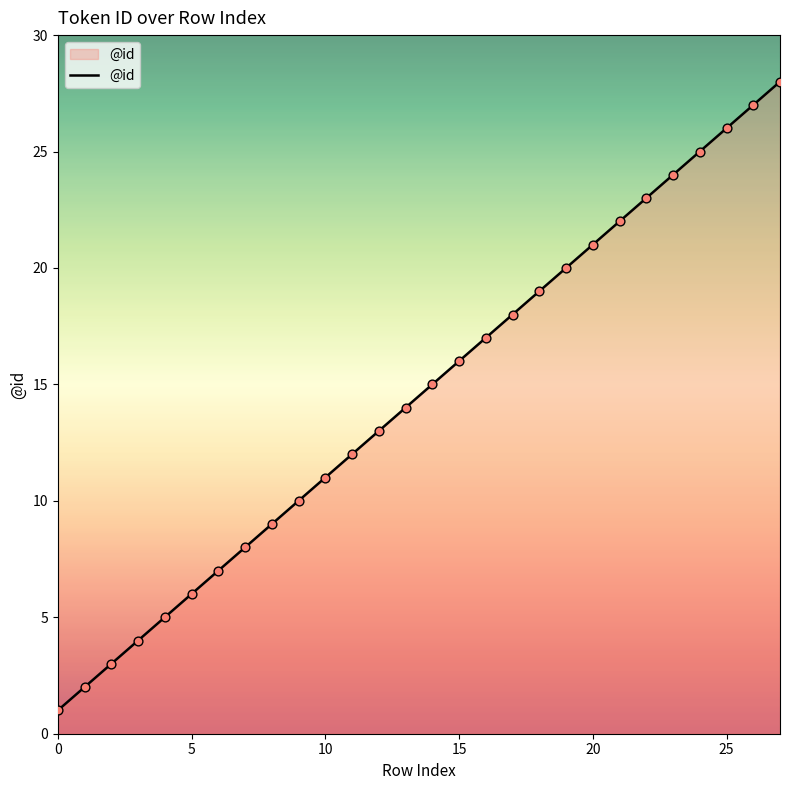

What is the greatest value displayed?

28